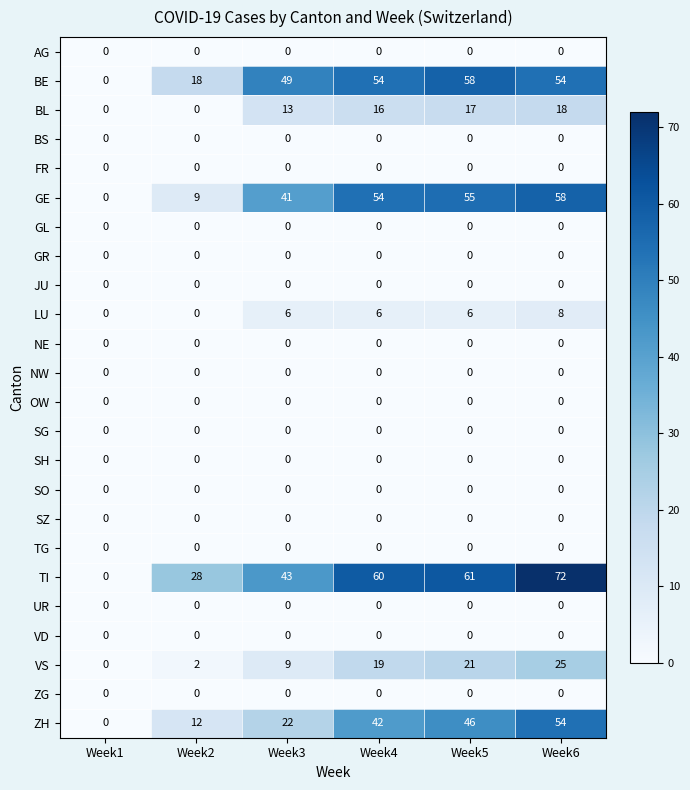

Which series has the largest total across all categories?

TI